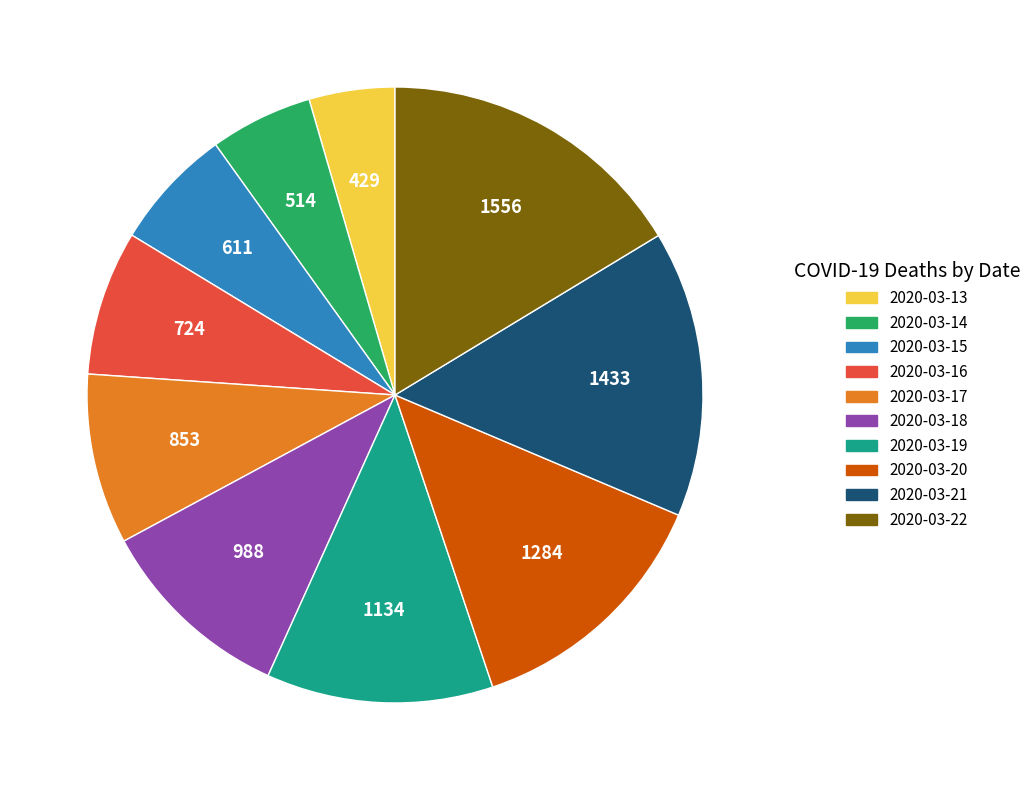

The 2020-03-21 slice represents 20% of the pie. True or false?

False